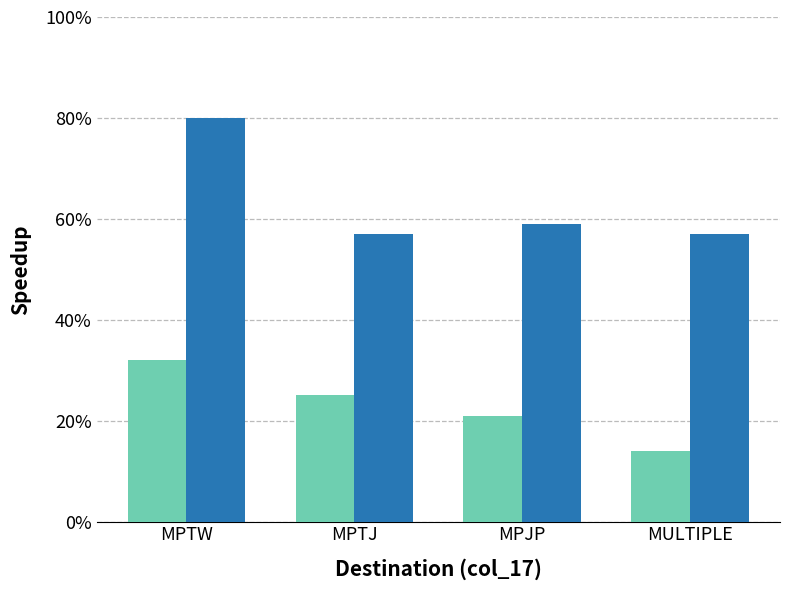

Does the chart contain any negative values?

No